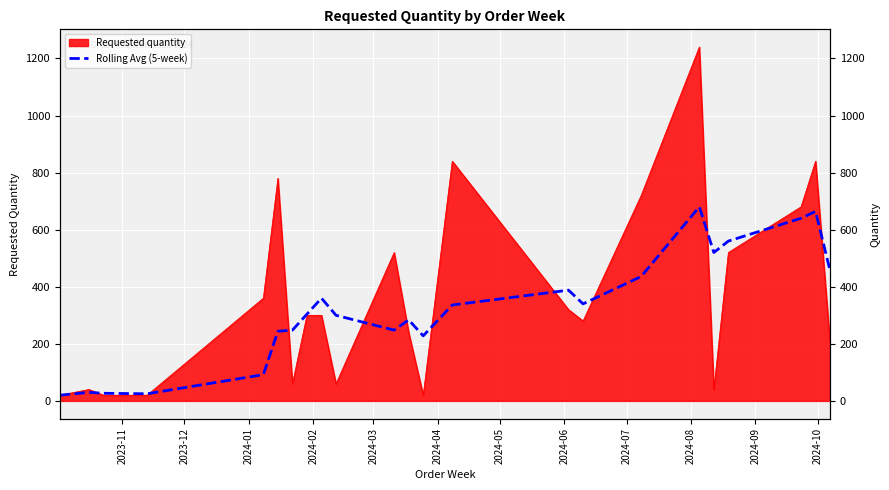

What is the difference between the second highest and second lowest values?

639.0